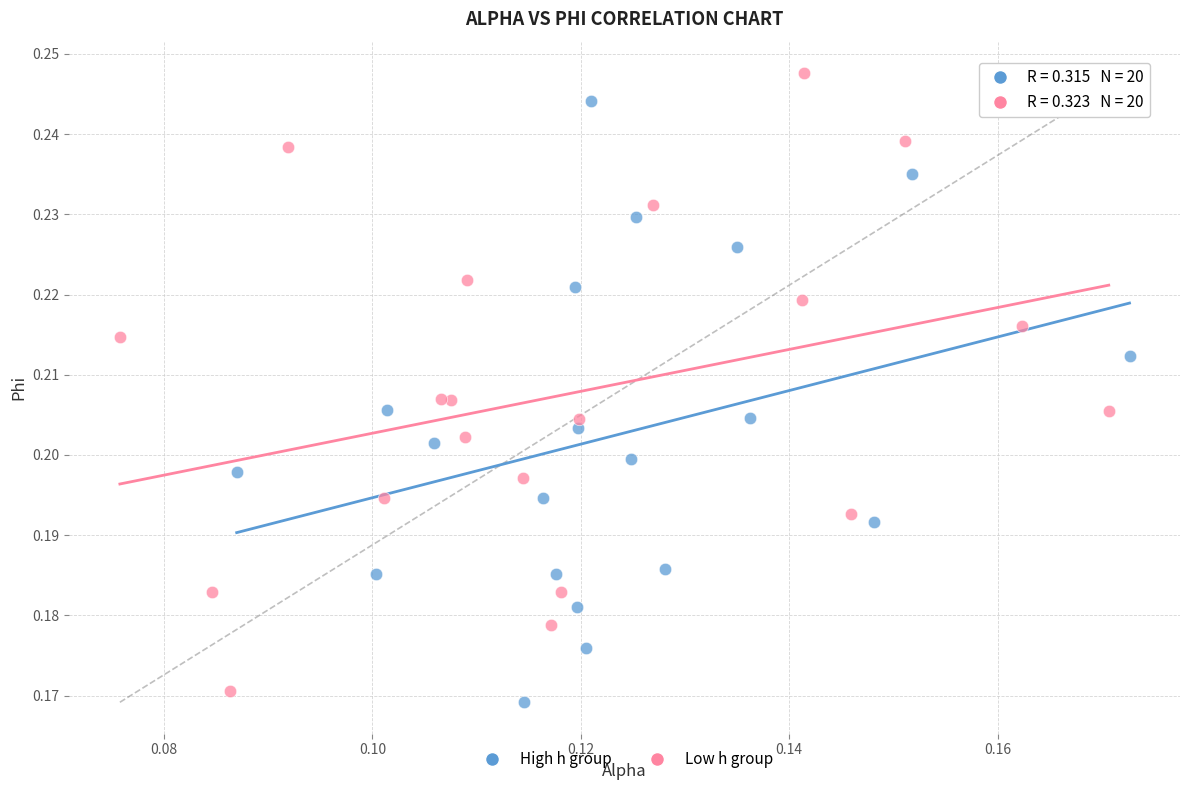

Which series reaches the maximum Y coordinate?

Low h group